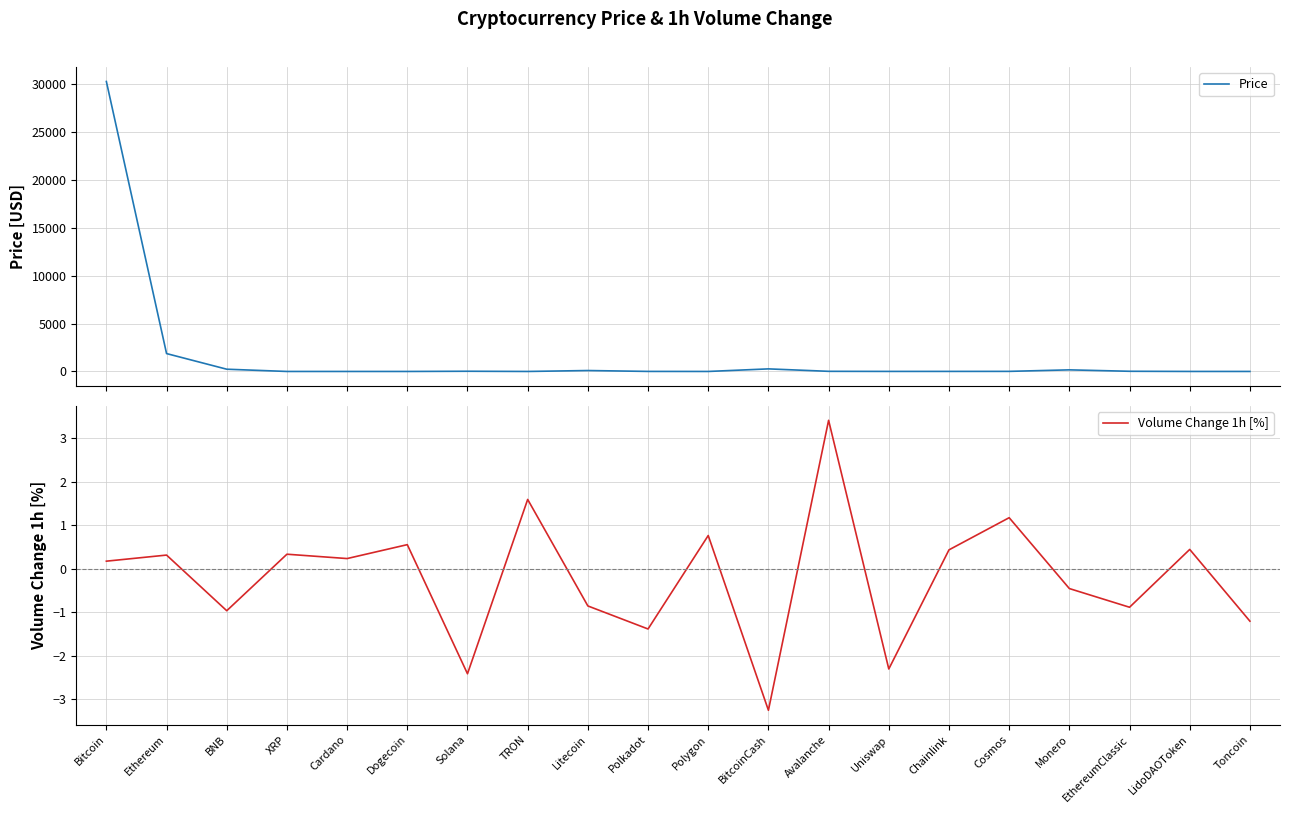

Is it true that Volume Change 1h [%] equals -0.2 at Monero?

False